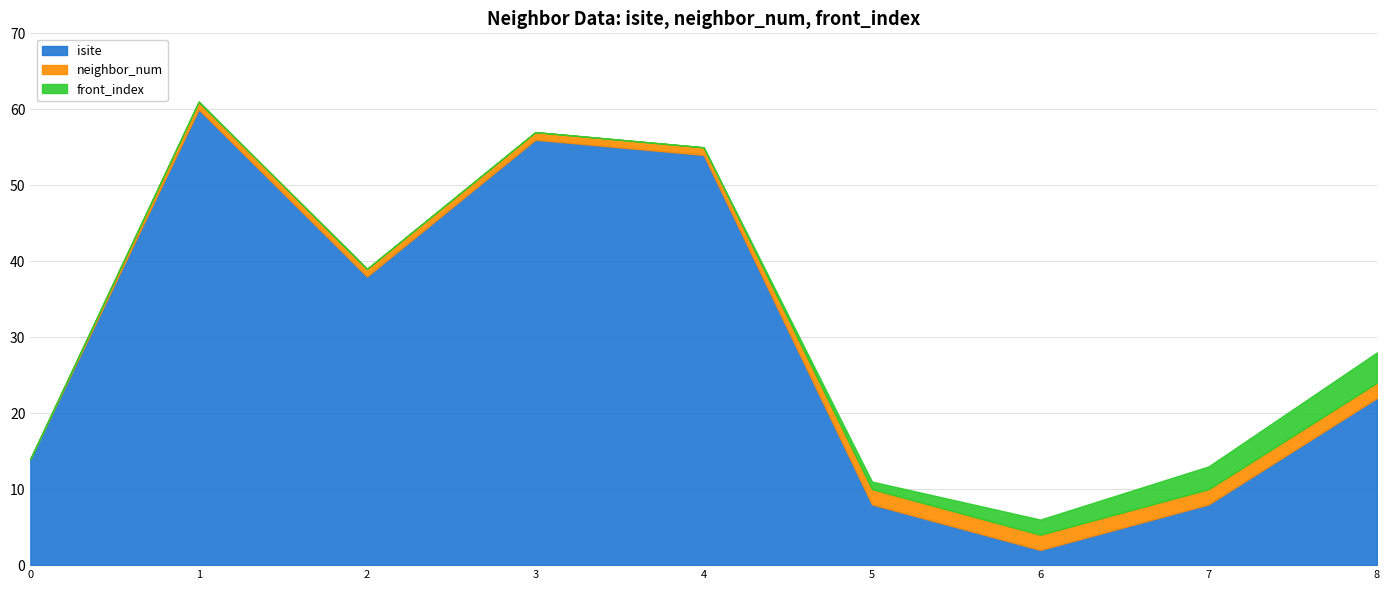

Reading left to right, list all the values displayed in this chart.

isite: 14	60	38	56	54	8	2	8	22
neighbor_num: 0	1	1	1	1	2	2	2	2
front_index: 0	0	0	0	0	1	2	3	4